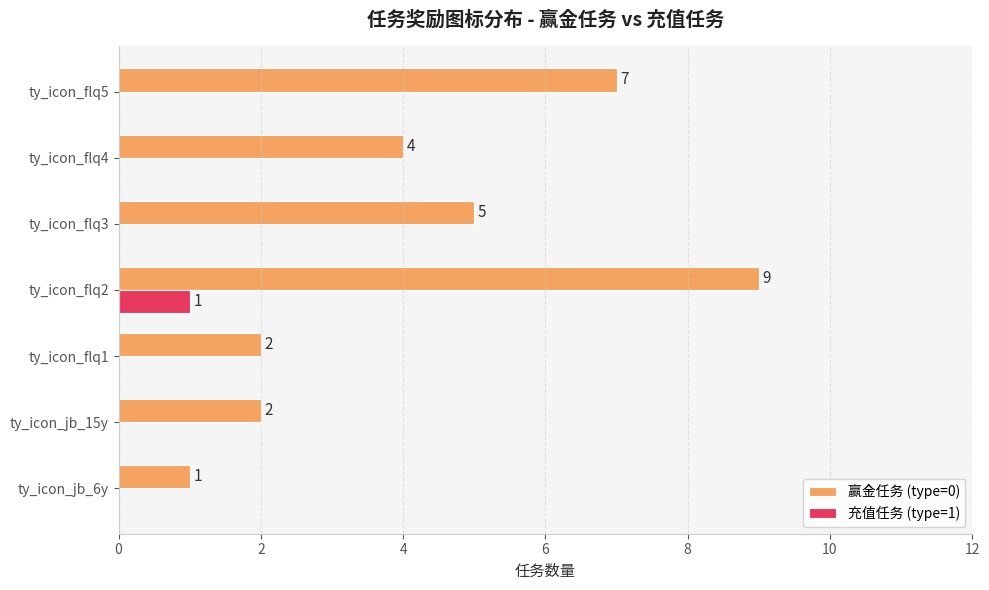

Is the value of 赢金任务 (type=0) at ty_icon_flq5 greater than the value of 充值任务 (type=1) at ty_icon_flq4?

Yes